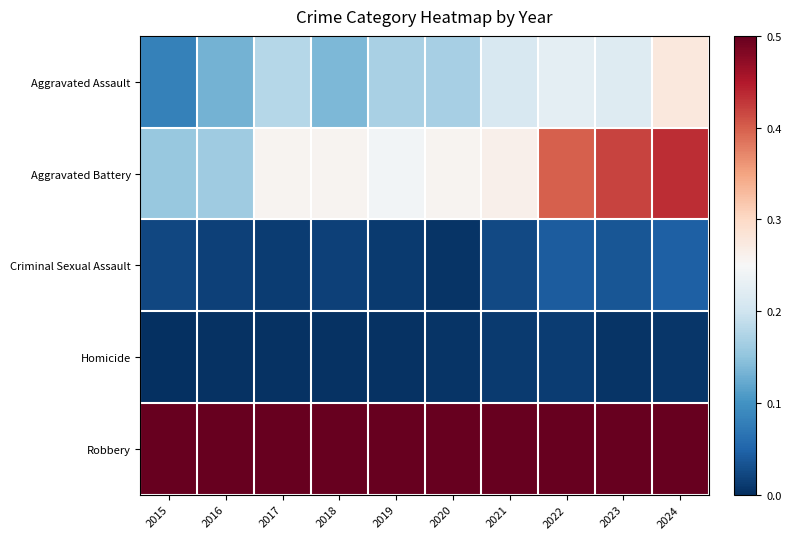

Which has a higher value, 2019 or 2017?

2017